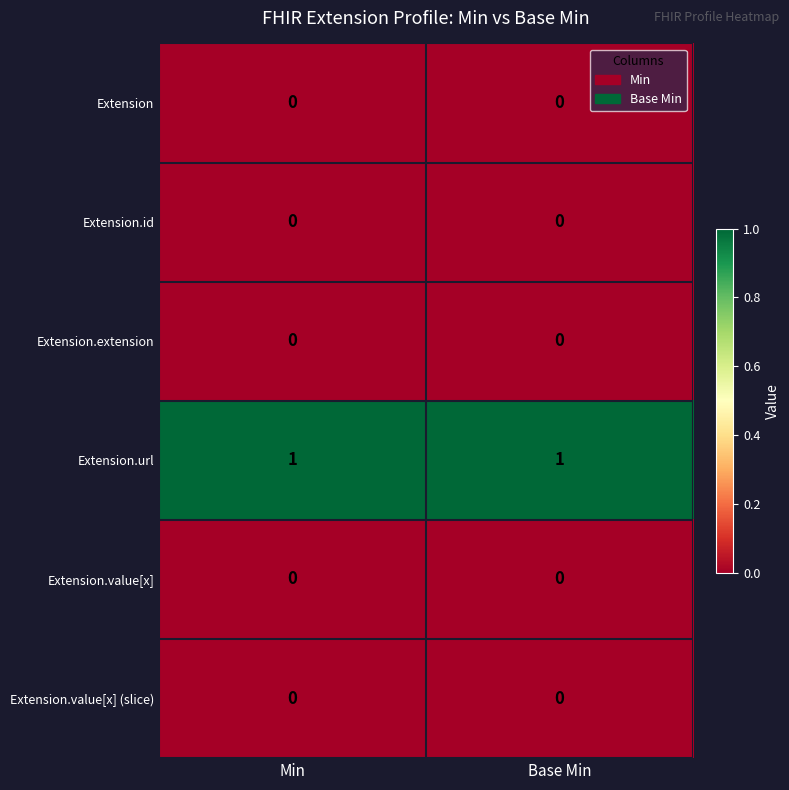

The value of Extension at Base Min is 0. True or false?

True